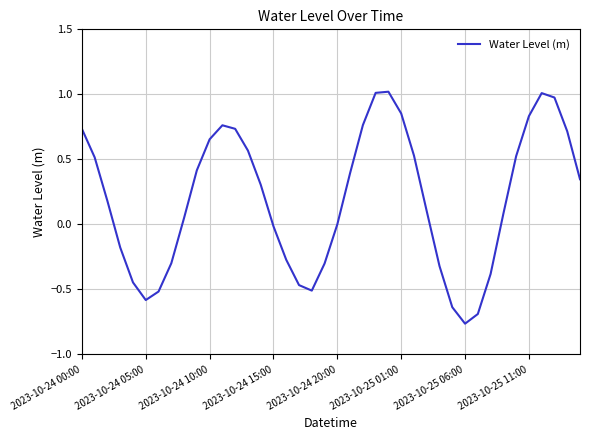

What is the maximum value shown in the chart?

1.0